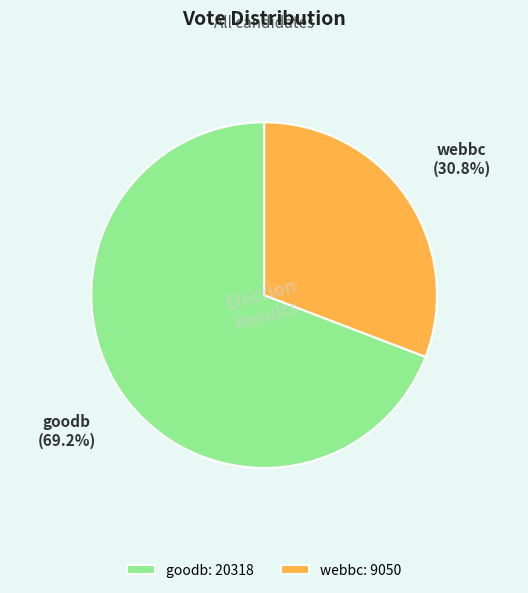

Is there any slice that represents more than half of the pie?

Yes